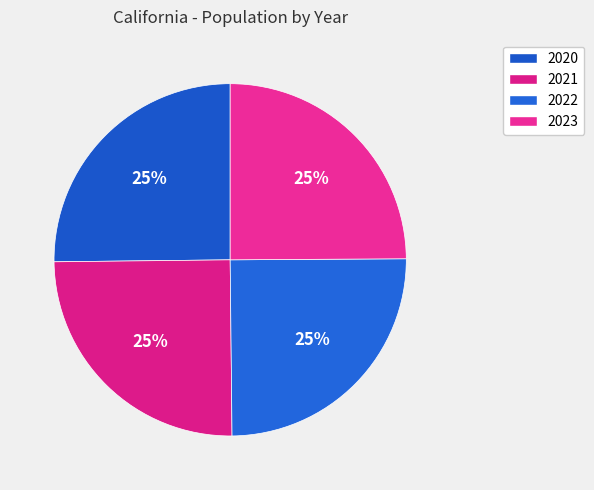

Is there a majority slice in this chart?

No